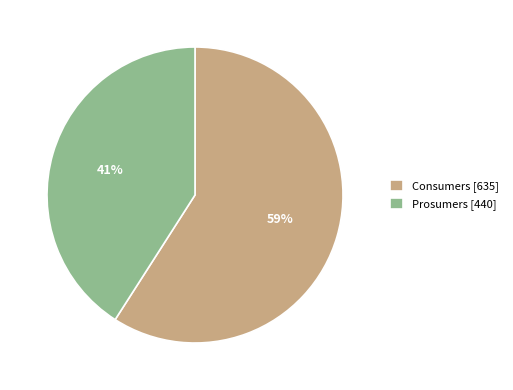

Do Prosumers [440] and Consumers [635] together represent more than half of the pie?

Yes